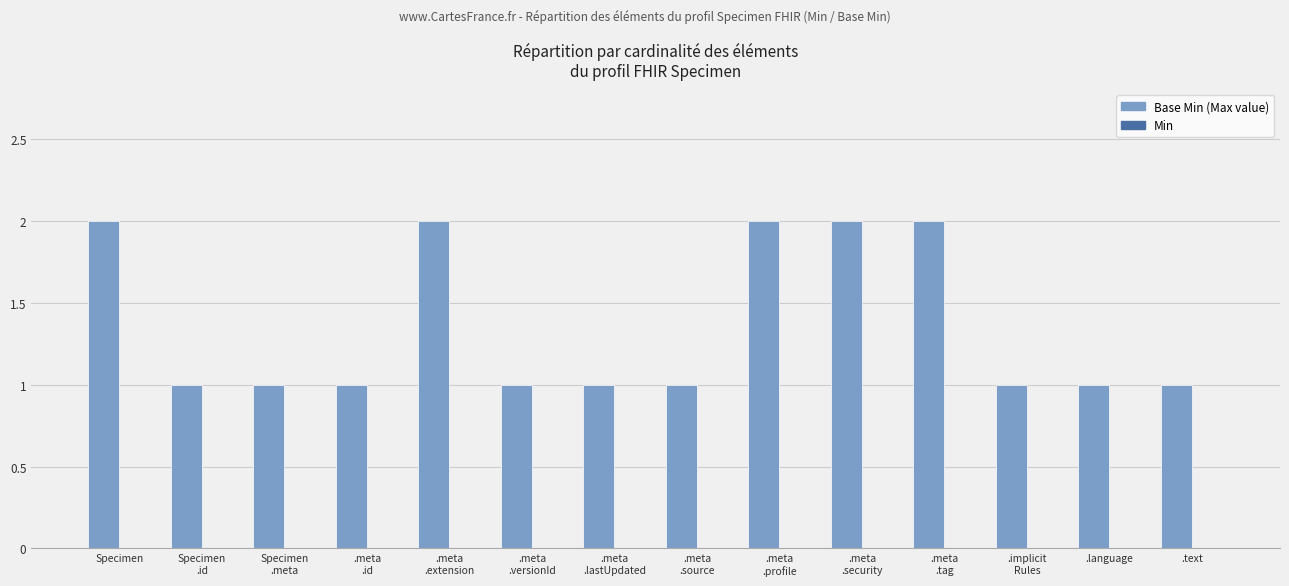

Is it true that the value at .text is 1?

True